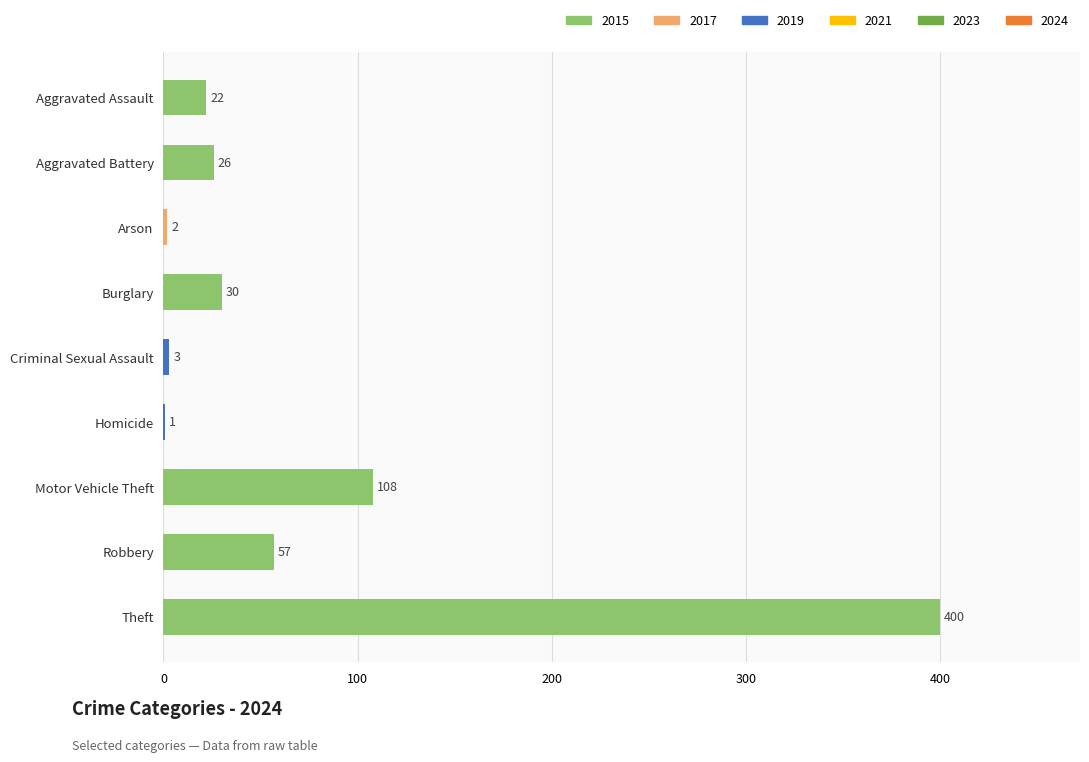

What is the greatest value displayed?

400